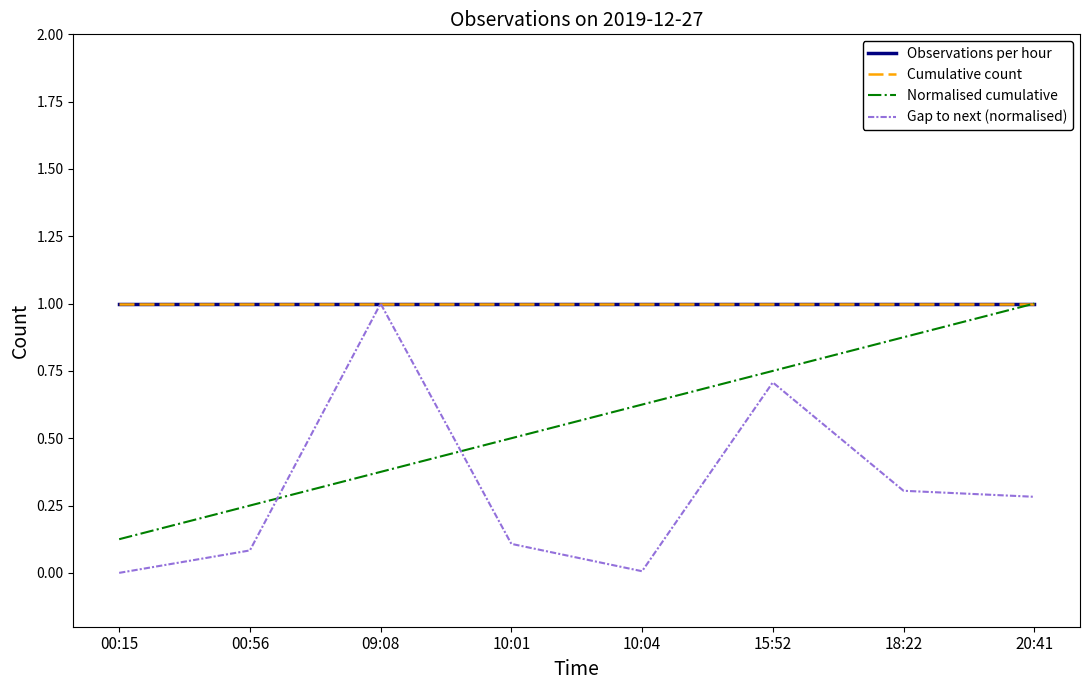

Is this an area chart (filled region under the line)?

No